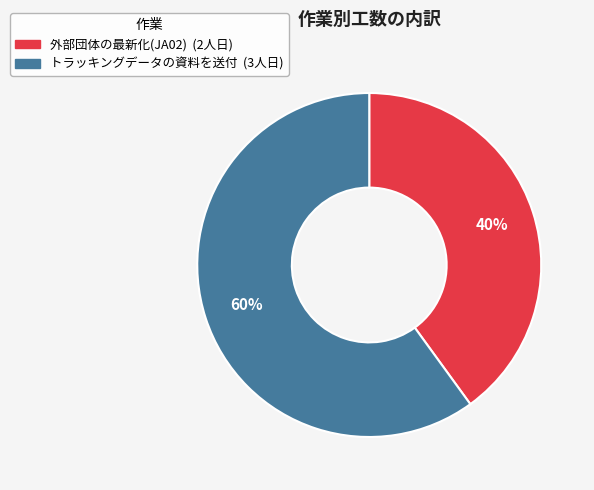

What is the ratio of the value at トラッキングデータの資料を送付 to the value at 外部団体の最新化(JA02)?

1.5